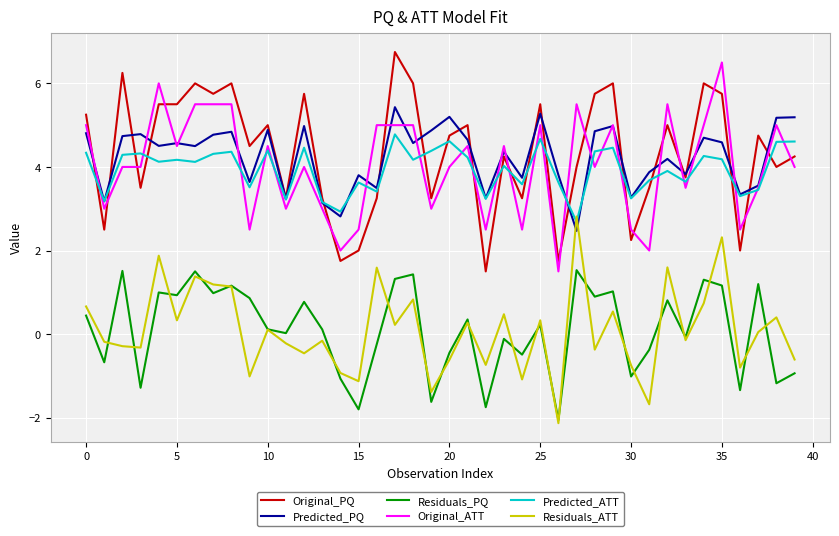

In Predicted_ATT, how many points are higher than both neighbors (excluding endpoints)?

13